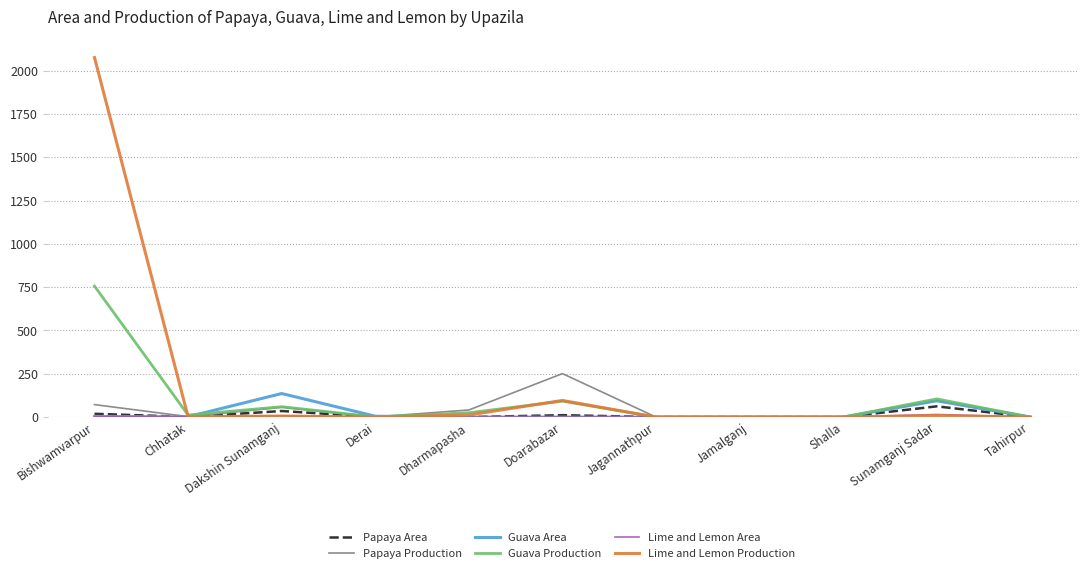

What is the difference between the maximum and minimum values in the Lime and Lemon Production series?

2075.0